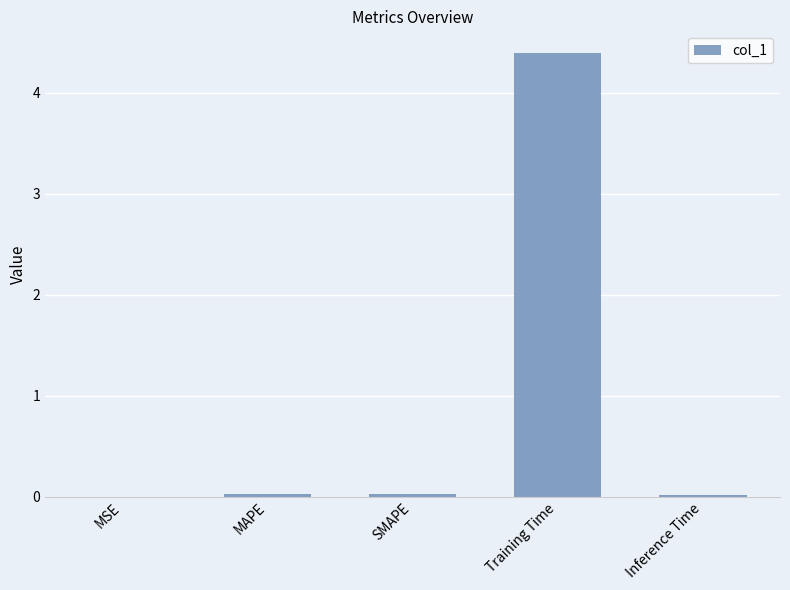

The chart shows a value of 4.4 at Training Time. True or false?

True